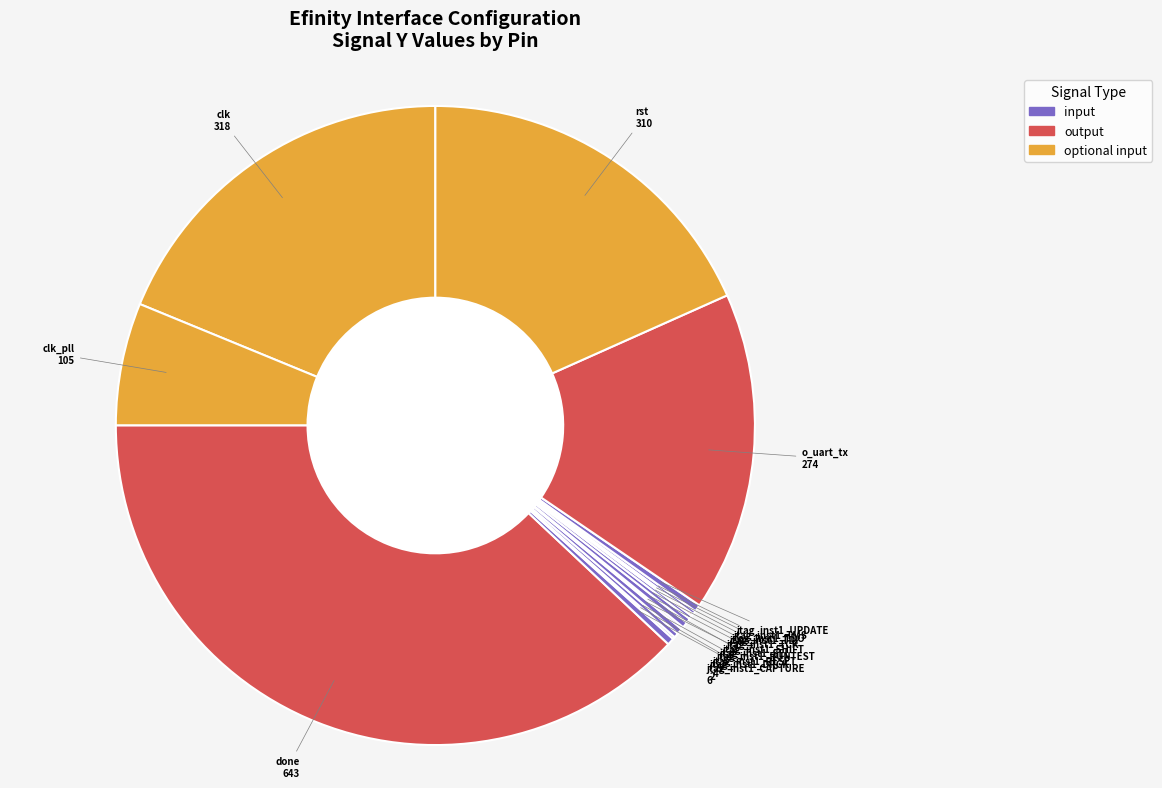

Is the sum of rst and jtag_inst1_UPDATE greater than half?

No